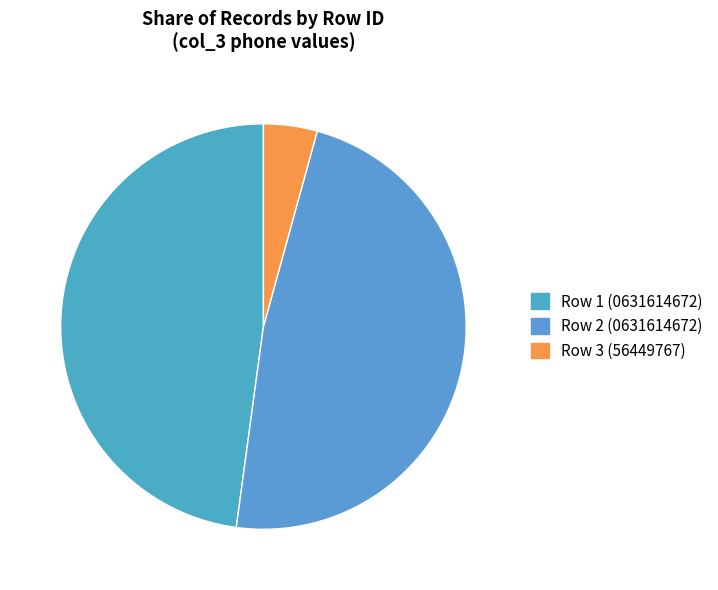

Which slice is the largest?

1